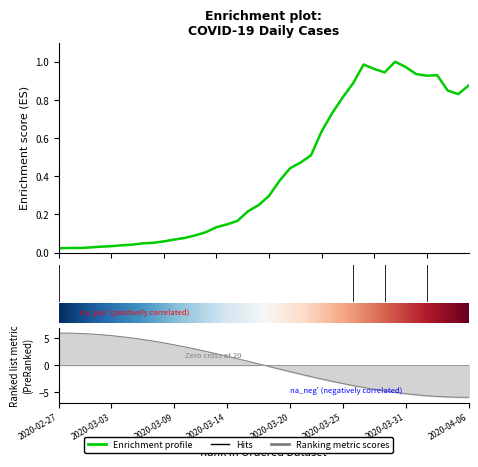

List the labels in order of value, smallest first.

2020-02-27, 2020-02-28, 2020-02-29, 2020-03-01, 2020-03-02, 2020-03-03, 2020-03-04, 2020-03-05, 2020-03-06, 2020-03-07, 2020-03-08, 2020-03-09, 2020-03-10, 2020-03-11, 2020-03-12, 2020-03-13, 2020-03-14, 2020-03-15, 2020-03-16, 2020-03-17, 2020-03-18, 2020-03-19, 2020-03-20, 2020-03-21, 2020-03-22, 2020-03-23, 2020-03-24, 2020-03-25, 2020-04-05, 2020-04-04, 2020-04-06, 2020-03-26, 2020-04-02, 2020-04-03, 2020-04-01, 2020-03-29, 2020-03-28, 2020-03-31, 2020-03-27, 2020-03-30